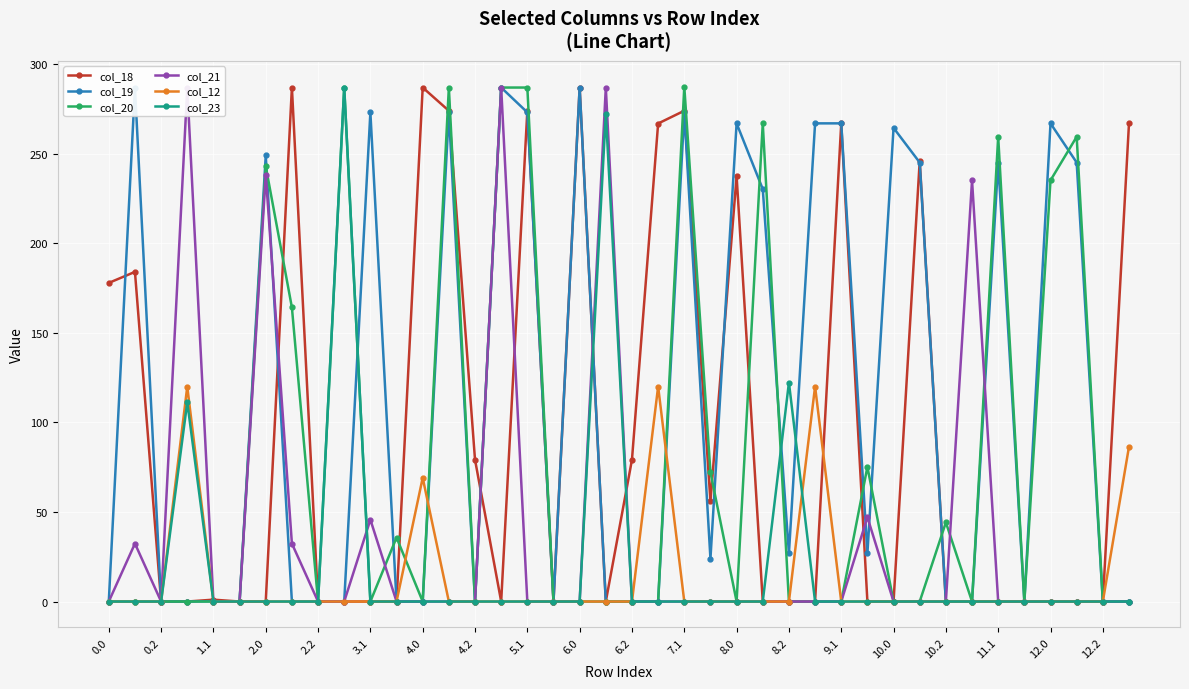

Rank the series at 29 from highest to lowest value.

col_20, col_21, col_19, col_18, col_12, col_23